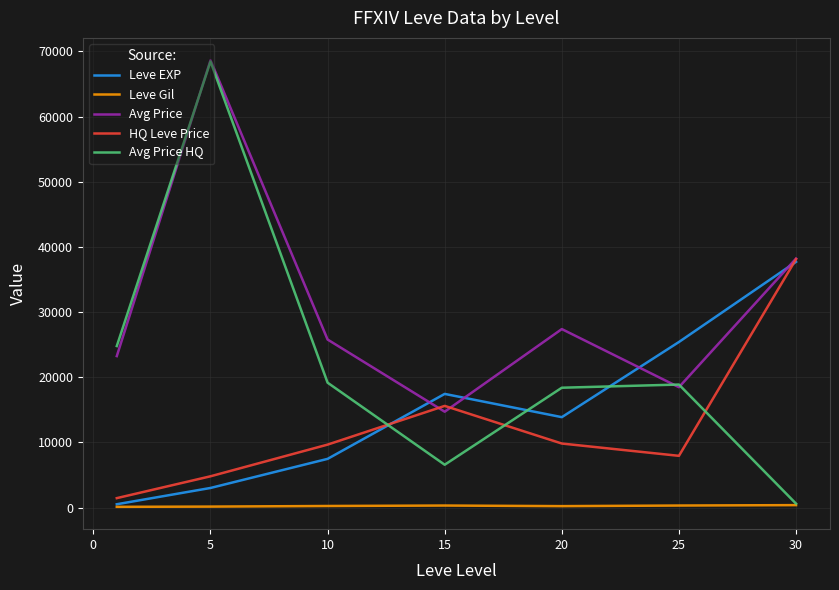

What is the difference between the second highest and minimum values in the Leve Gil series?

199.7